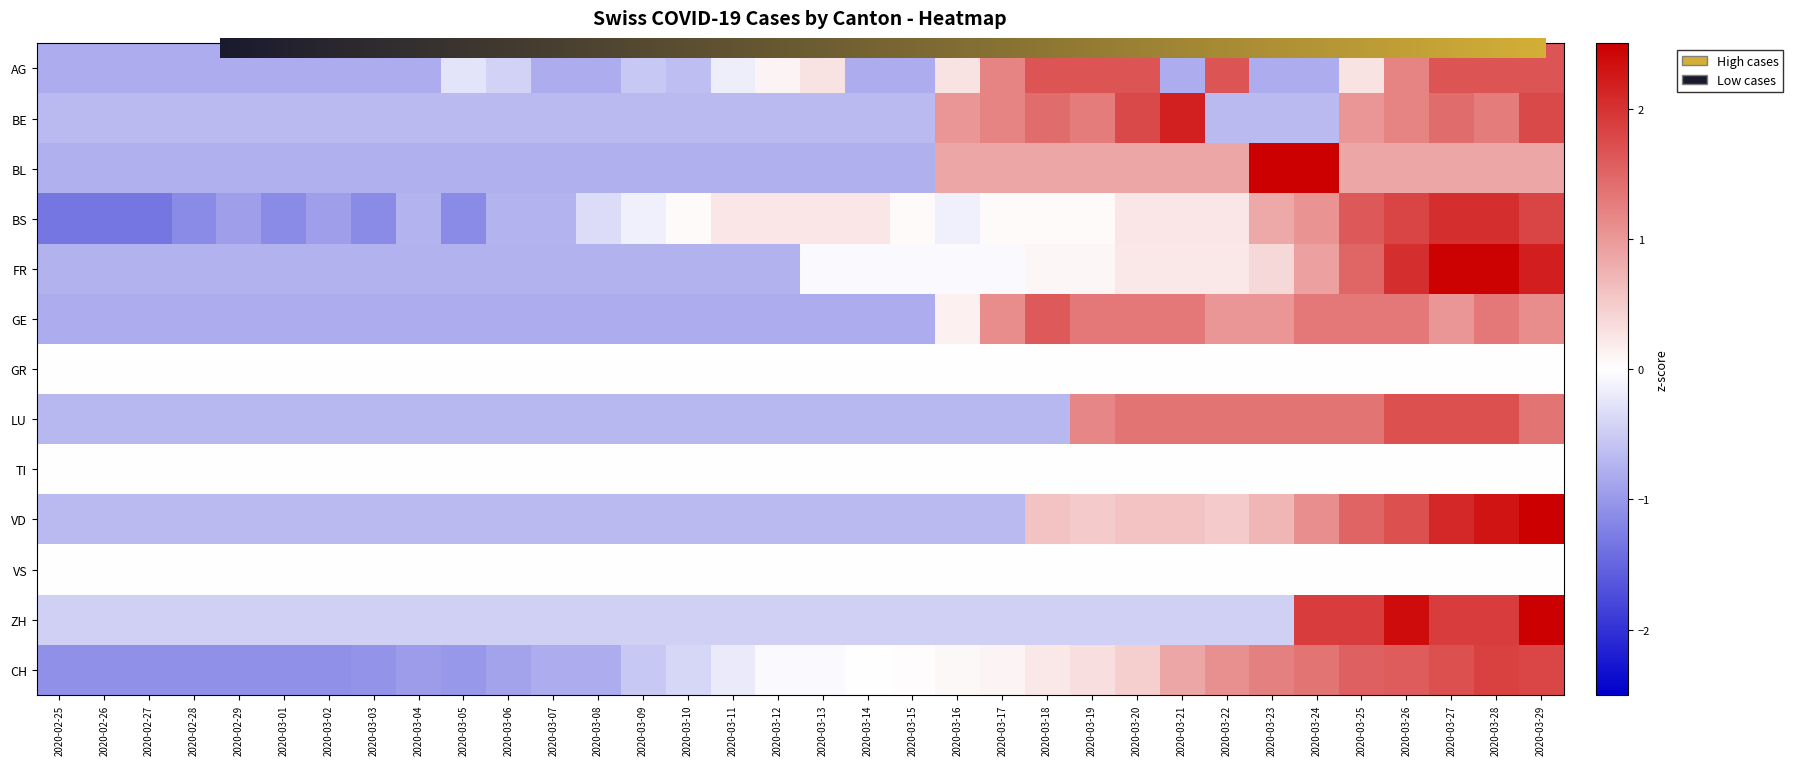

Rank the series at 2020-03-07 from lowest to highest value.

GE, AG, CH, BL, FR, BS, LU, BE, VD, ZH